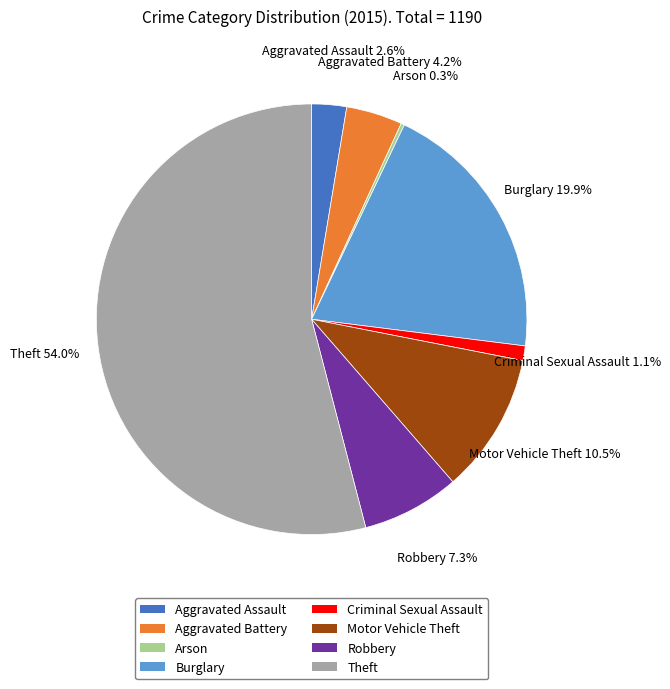

What percentage is the Robbery slice, to the nearest percent?

7%